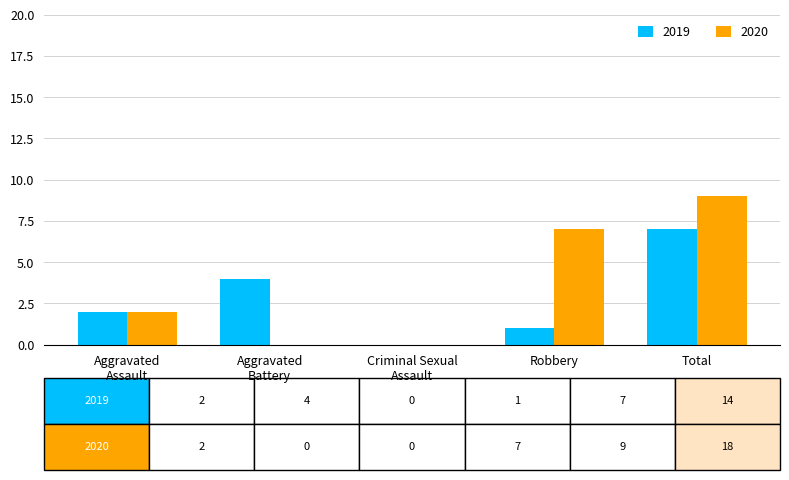

The value of 2020 at Robbery is 2. True or false?

False